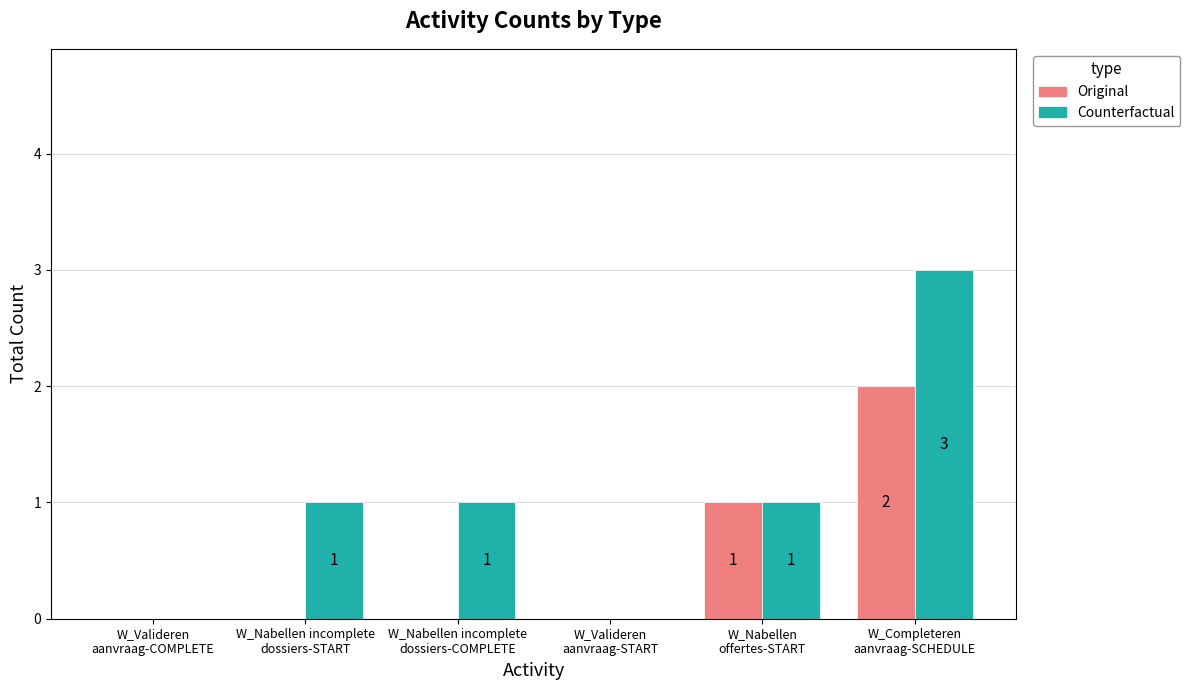

True or false: Counterfactual has a value of 2 at W_Valideren
aanvraag-START.

False